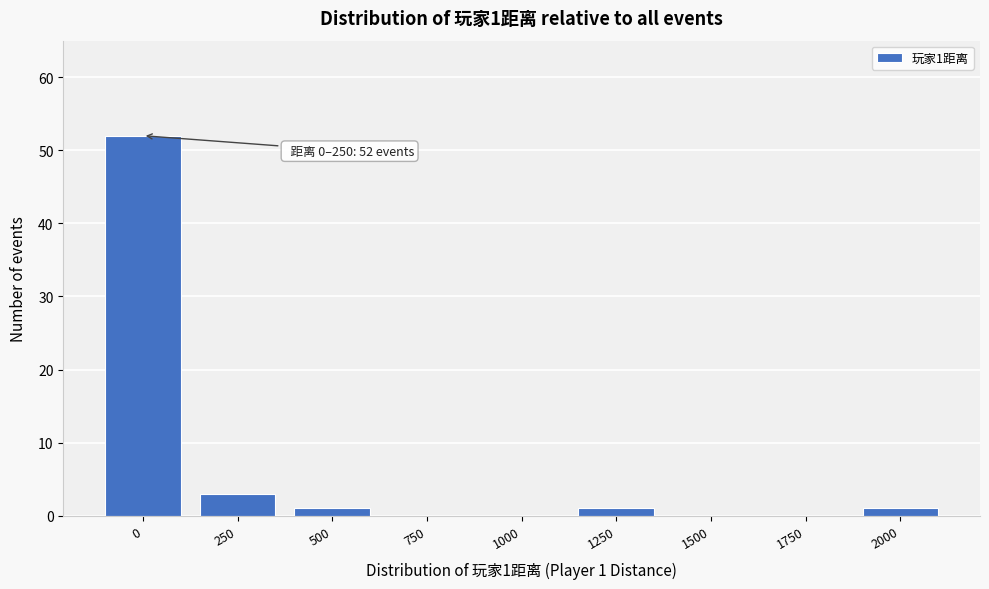

Reading right to left, transcribe all the data shown in this chart.

2000=1	1750=0	1500=0	1250=1	1000=0	750=0	500=1	250=3	0=52